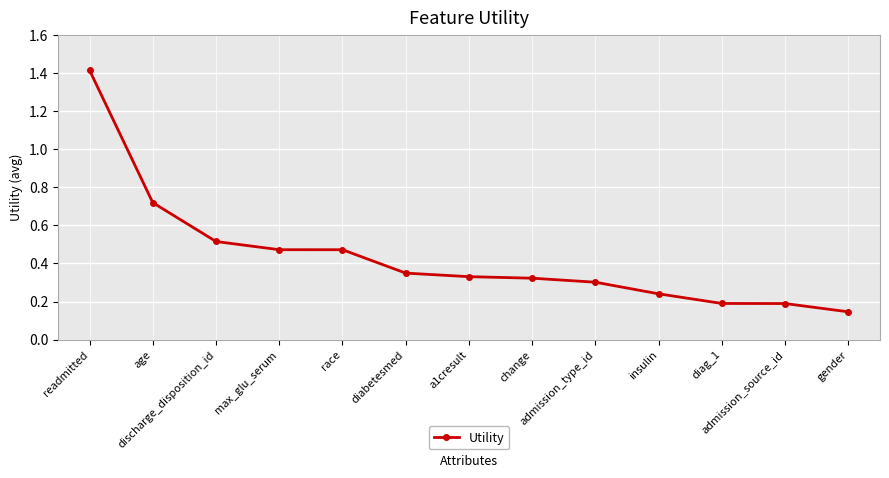

What is the difference between the maximum and second lowest values?

1.2